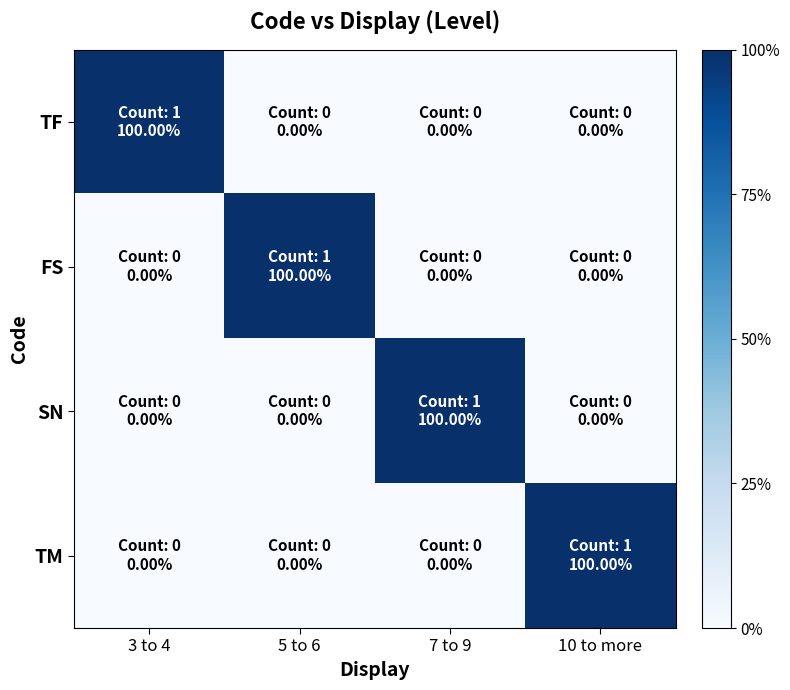

Which series changed the most between 7 to 9 and 10 to more?

SN